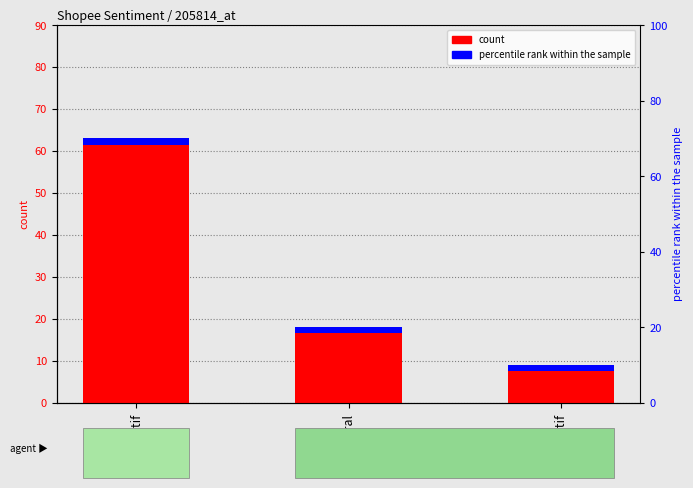

Where does the data first go above 18?

Negatif